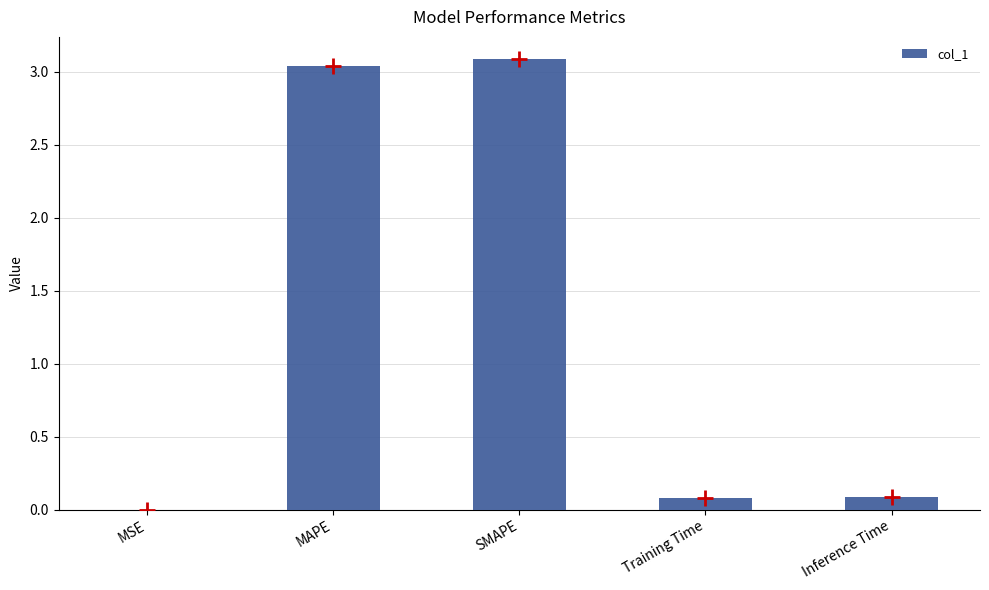

Is it true that the value at MAPE is 3.0?

True